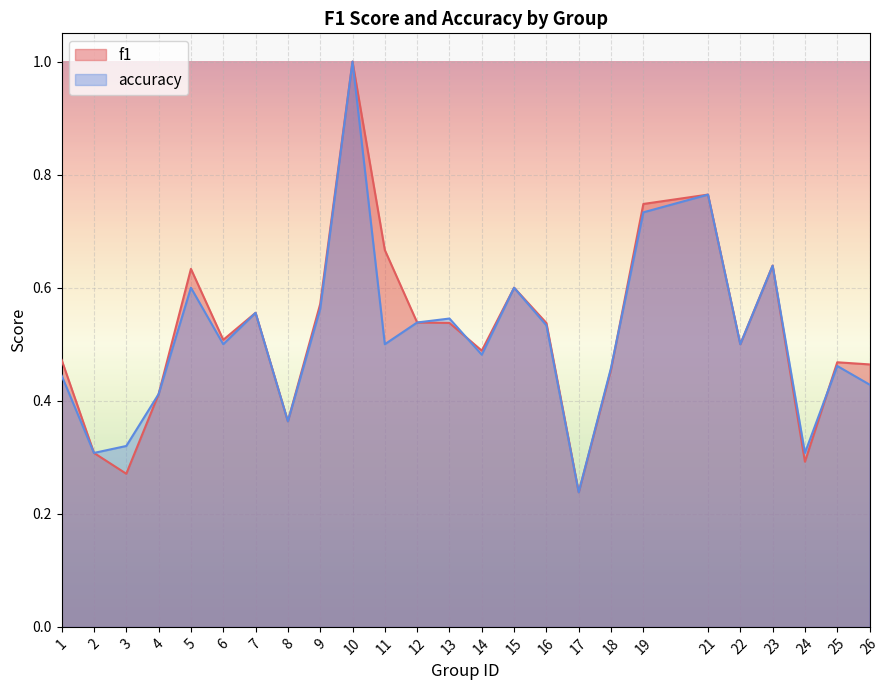

How many lines are shown in the chart?

2